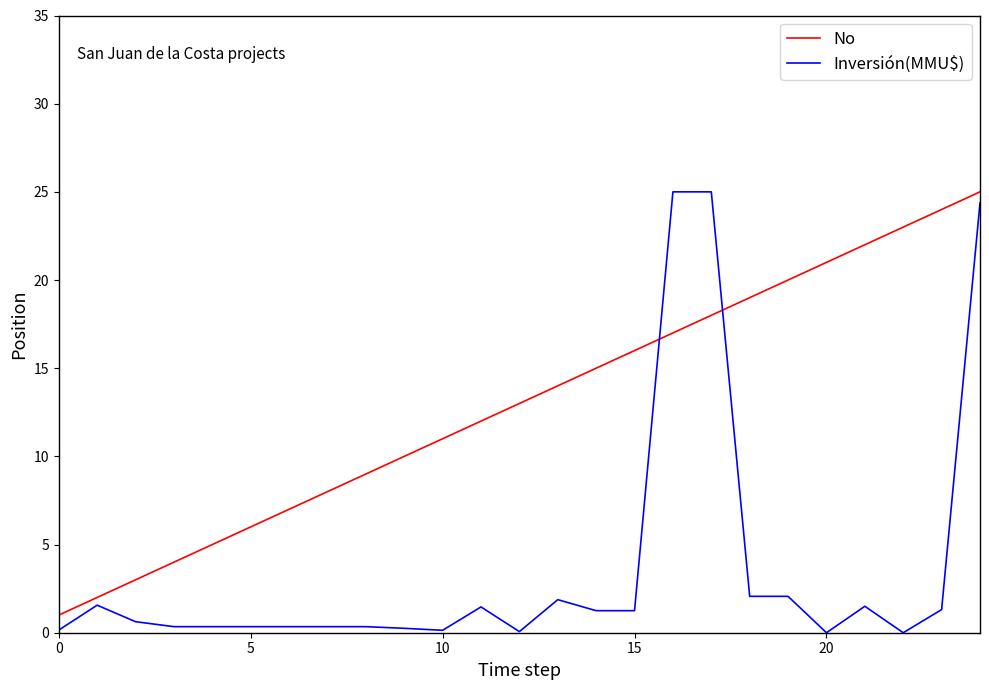

Rank the series by their average value, from highest to lowest.

No, Inversión(MMU$)